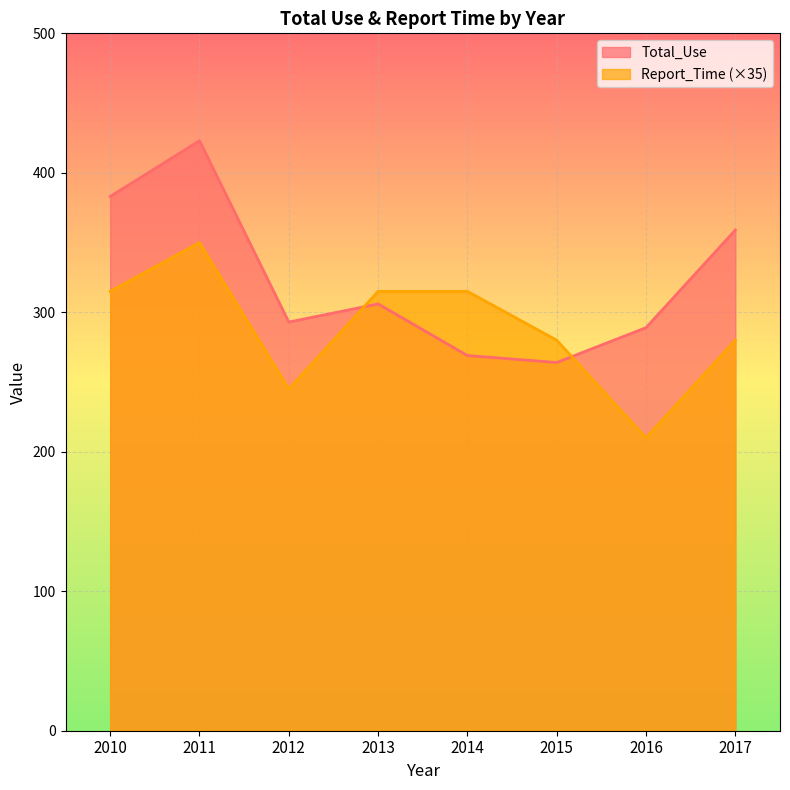

List the series in order of their overall mean, lowest first.

Report_Time (×35), Total_Use